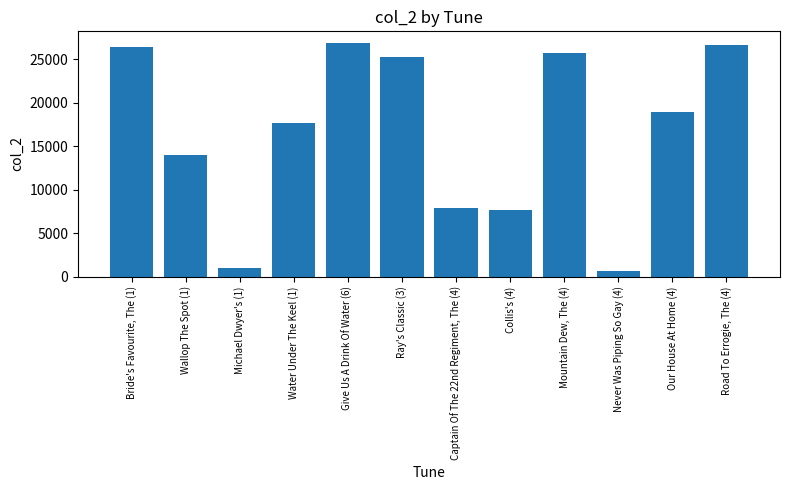

List the labels in order of value, smallest first.

Never Was Piping So Gay (4), Michael Dwyer's (1), Collis's (4), Captain Of The 22nd Regiment, The (4), Wallop The Spot (1), Water Under The Keel (1), Our House At Home (4), Ray's Classic (3), Mountain Dew, The (4), Bride's Favourite, The (1), Road To Errogie, The (4), Give Us A Drink Of Water (6)